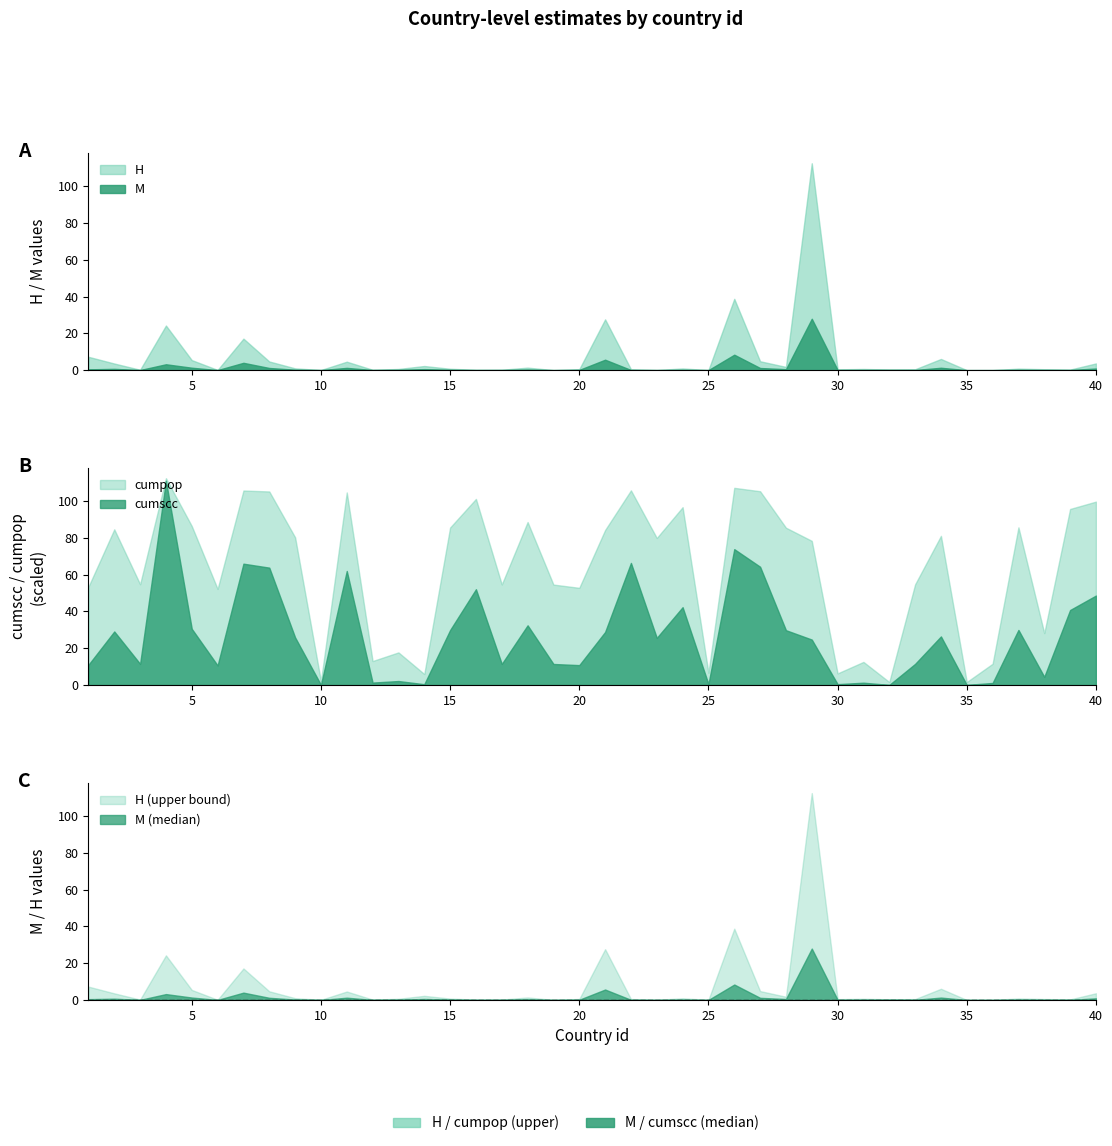

How many distinct data groups are displayed?

4